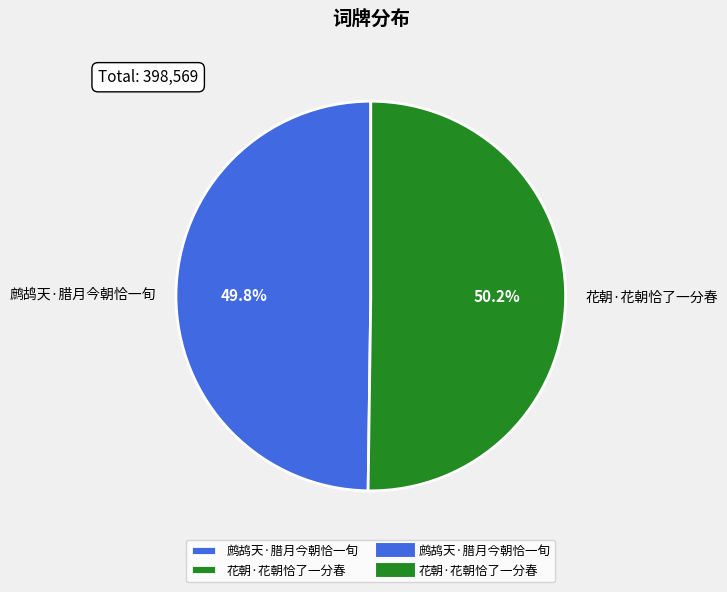

To the nearest percent, what is the average slice percentage?

50%